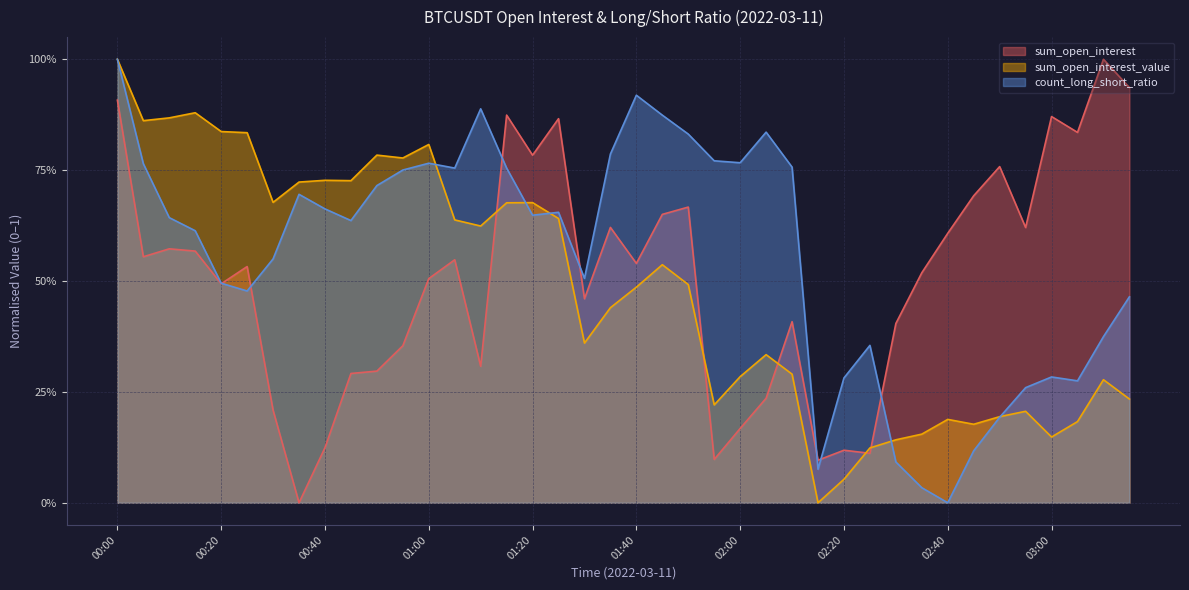

Where is the first local minimum for sum_open_interest_value?

00:05